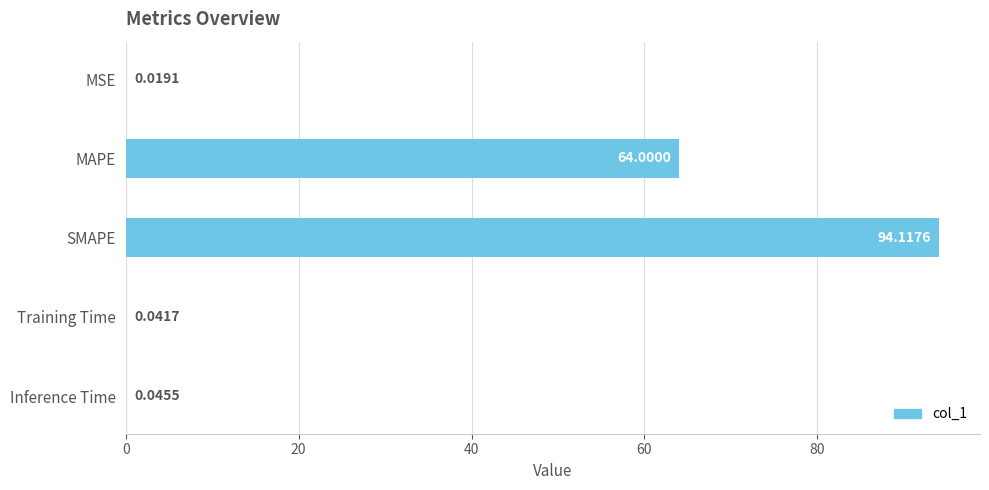

At which label is the value closest to 47?

MAPE